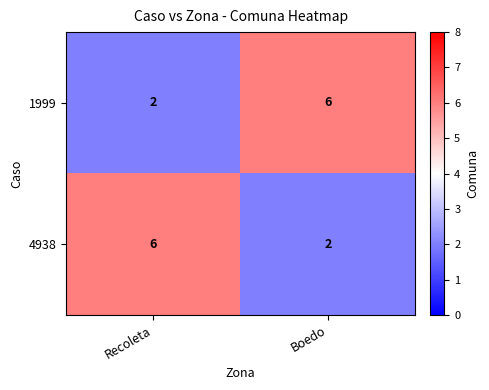

The value of 4938 at Recoleta is 4. True or false?

False